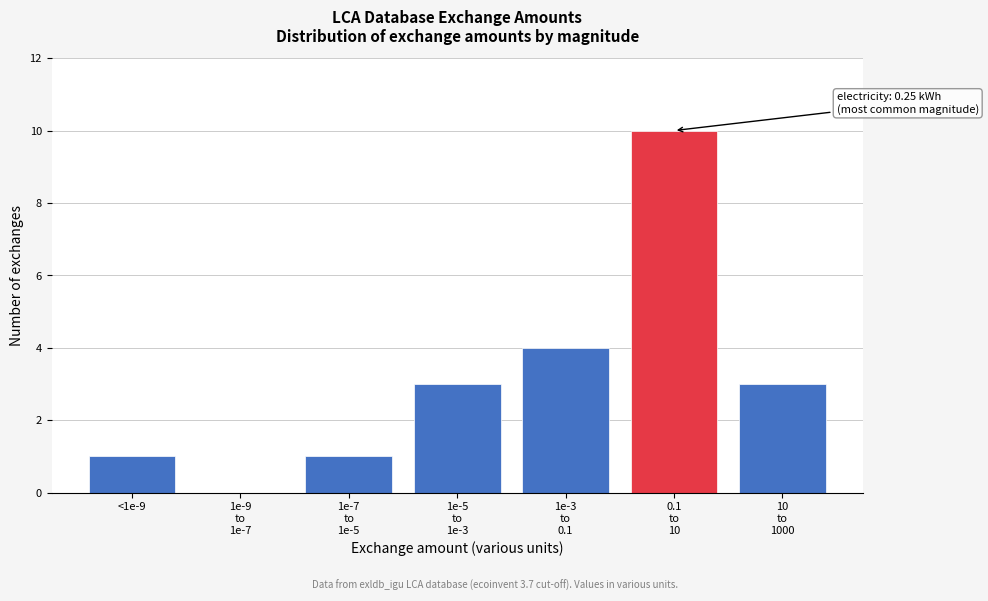

What is the greatest value displayed?

10